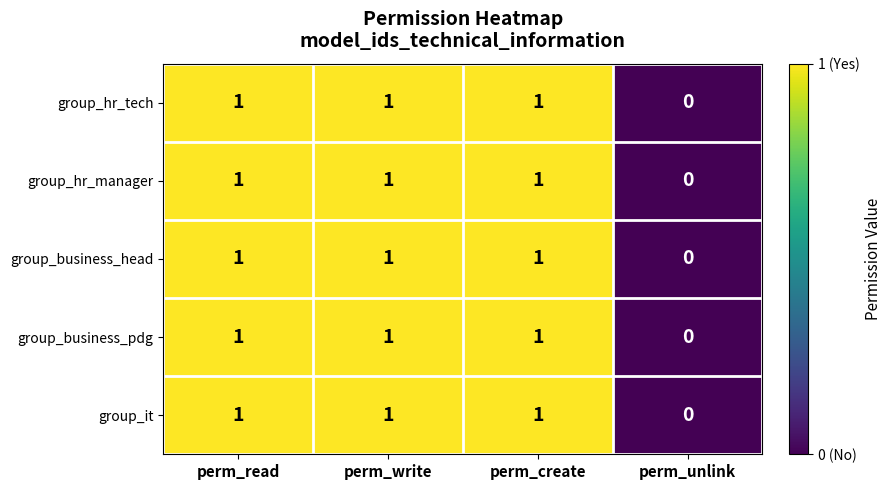

At which category does the chart reach its minimum across all series?

perm_unlink